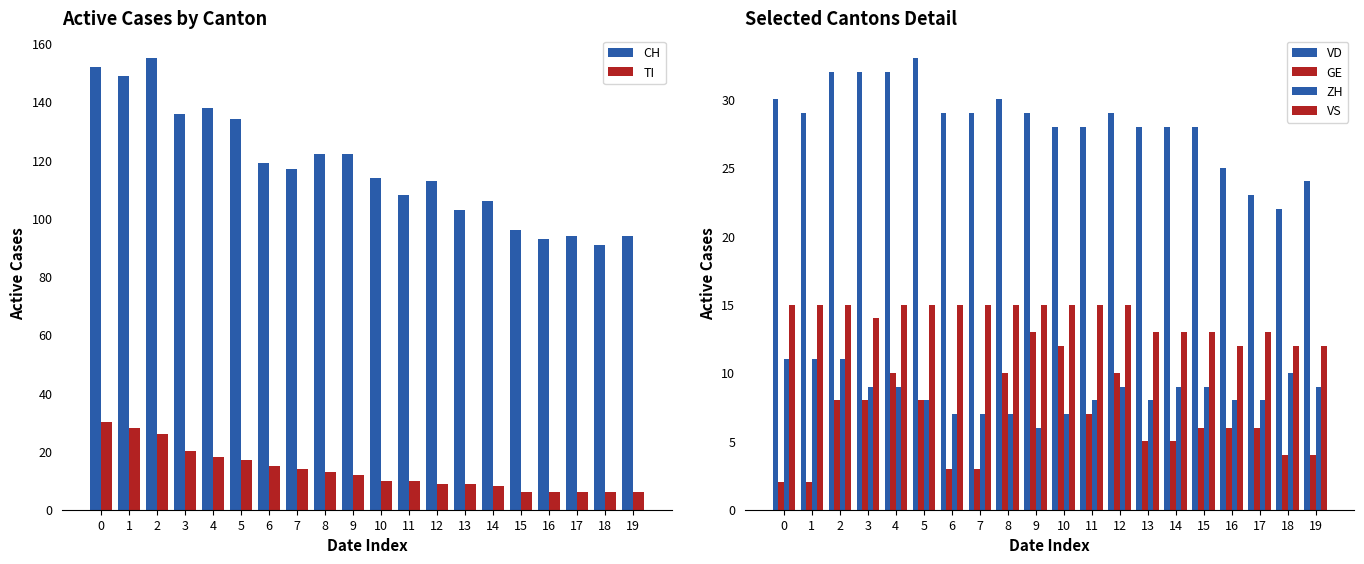

Reading left to right, list all the values displayed in this chart.

CH: 152	149	155	136	138	134	119	117	122	122	114	108	113	103	106	96	93	94	91	94
TI: 30	28	26	20	18	17	15	14	13	12	10	10	9	9	8	6	6	6	6	6
VD: 30	29	32	32	32	33	29	29	30	29	28	28	29	28	28	28	25	23	22	24
GE: 2	2	8	8	10	8	3	3	10	13	12	7	10	5	5	6	6	6	4	4
ZH: 11	11	11	9	9	8	7	7	7	6	7	8	9	8	9	9	8	8	10	9
VS: 15	15	15	14	15	15	15	15	15	15	15	15	15	13	13	13	12	13	12	12